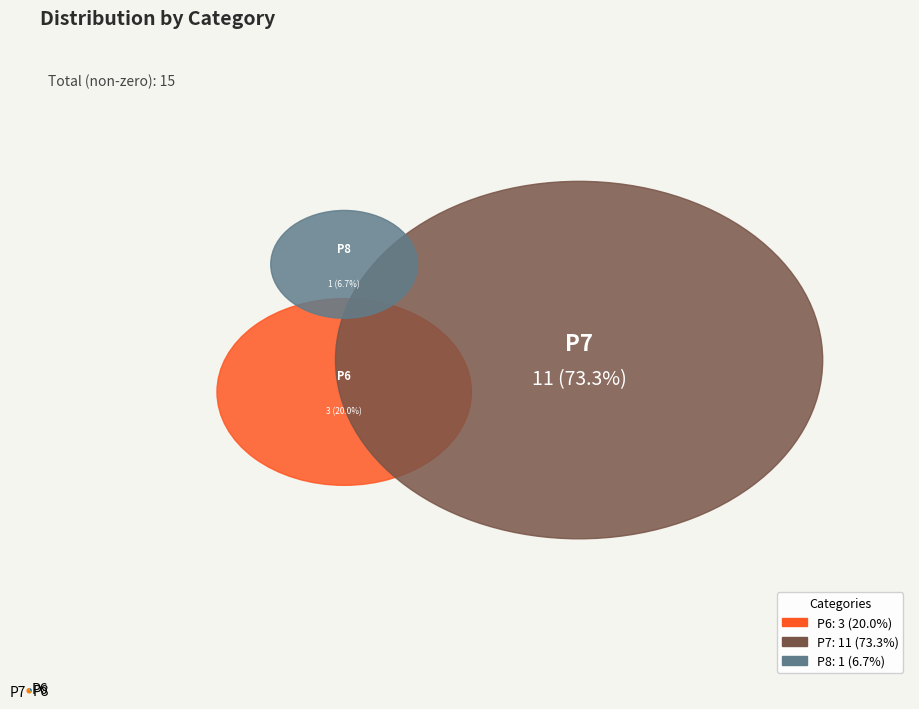

Does P7 represent more than half of the total?

Yes